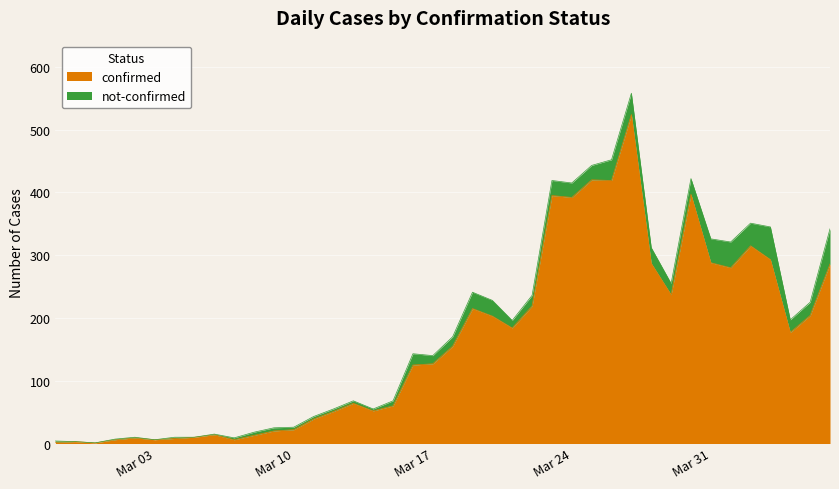

What is the average value?

163